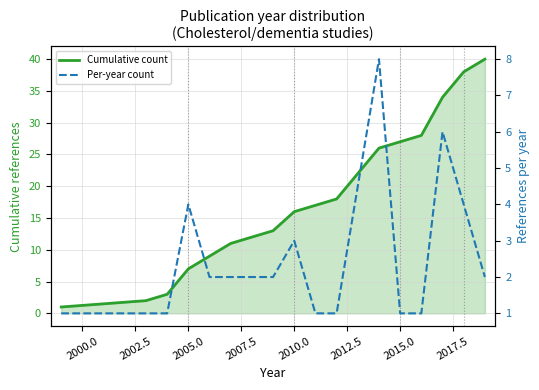

Which series has the largest total across all categories?

Cumulative count